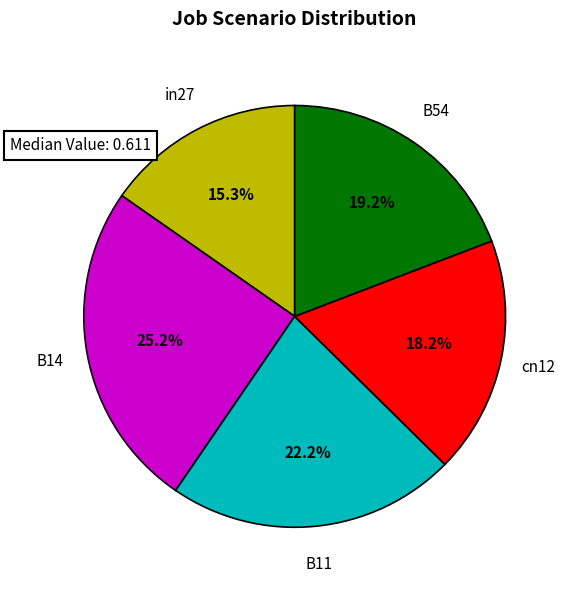

How many slices are in this pie chart?

5